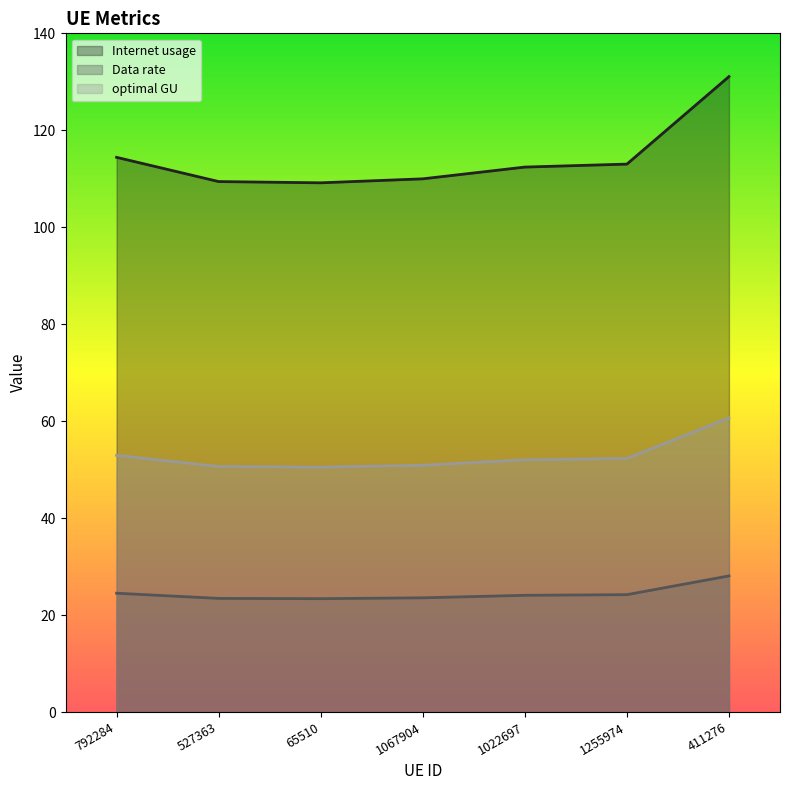

What position from the right is 411276?

1